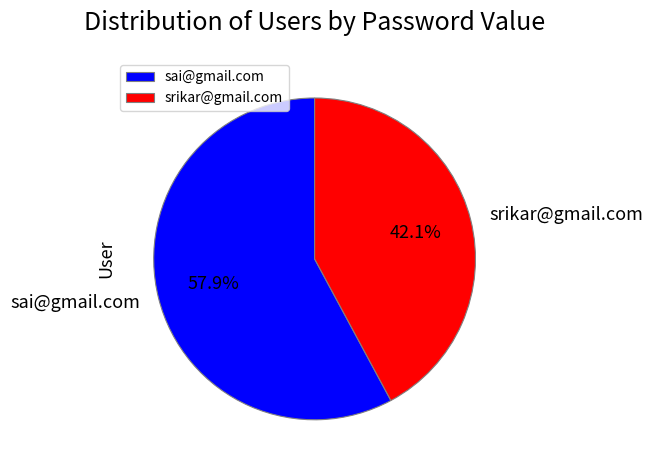

What percentage do sai@gmail.com and srikar@gmail.com together represent?

100.0%